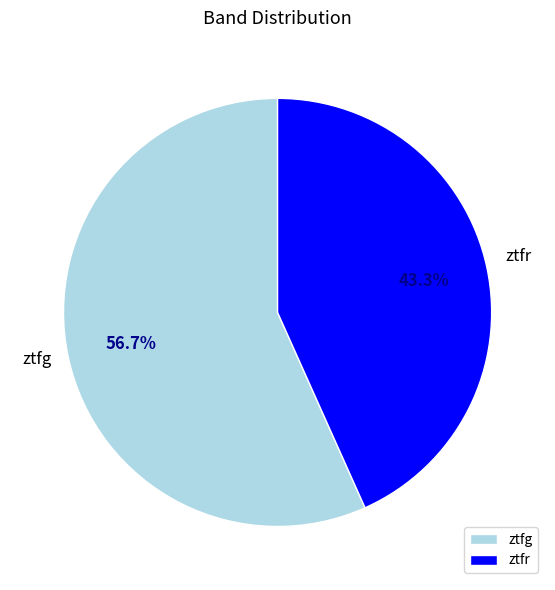

Which has a higher value, ztfg or ztfr?

ztfg